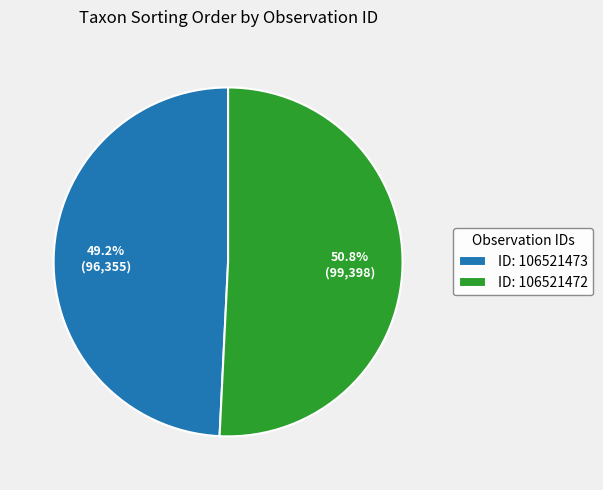

Between ID: 106521473 and ID: 106521472, which is larger?

ID: 106521472